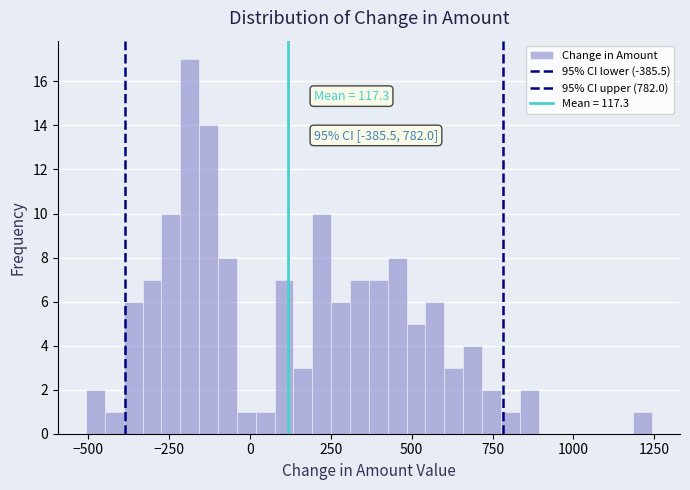

Read against the x-axis, roughly where is the centre of the tallest bar?

-200